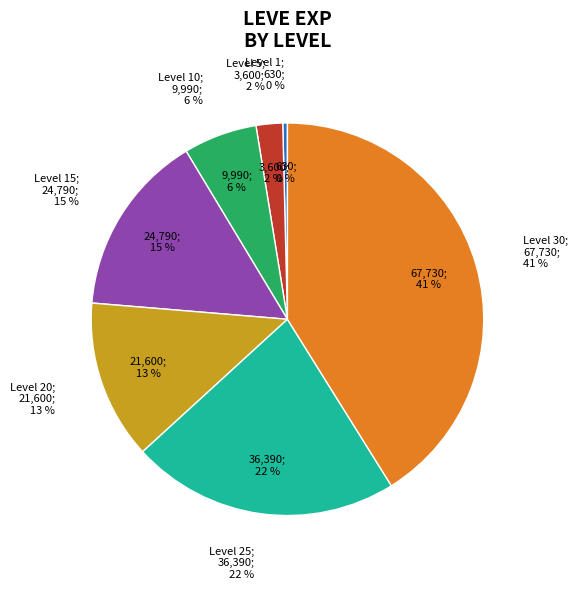

Rank the categories by value from lowest to highest.

1, 5, 10, 20, 15, 25, 30